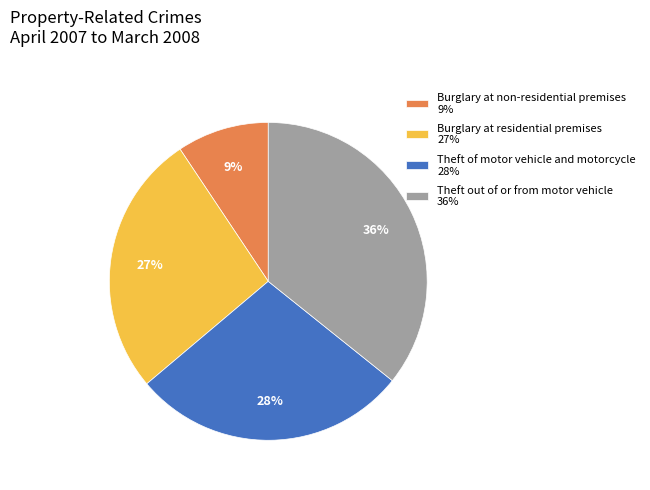

The Theft out of or from motor vehicle slice represents 36% of the pie. True or false?

True